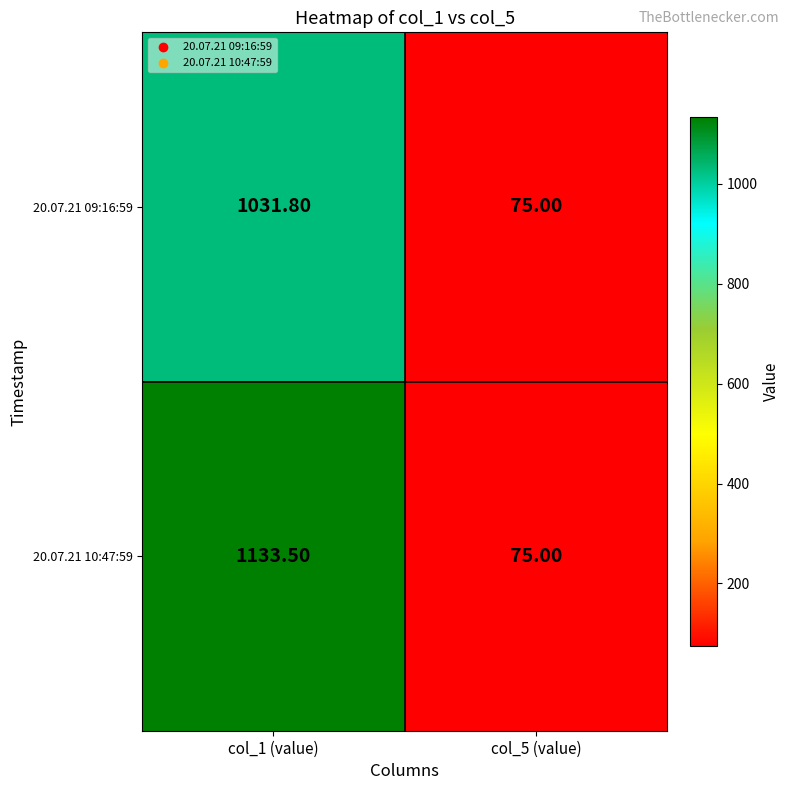

Which series changed the most between col_1 (value) and col_5 (value)?

20.07.21 10:47:59